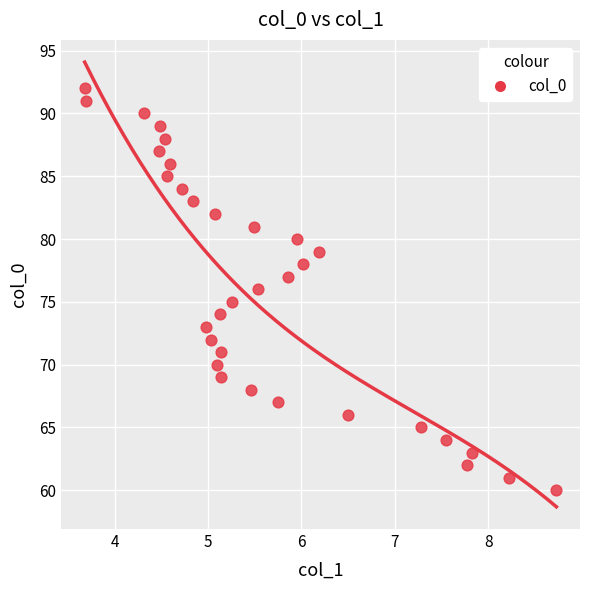

What is the range of Y values (max minus min)?

32